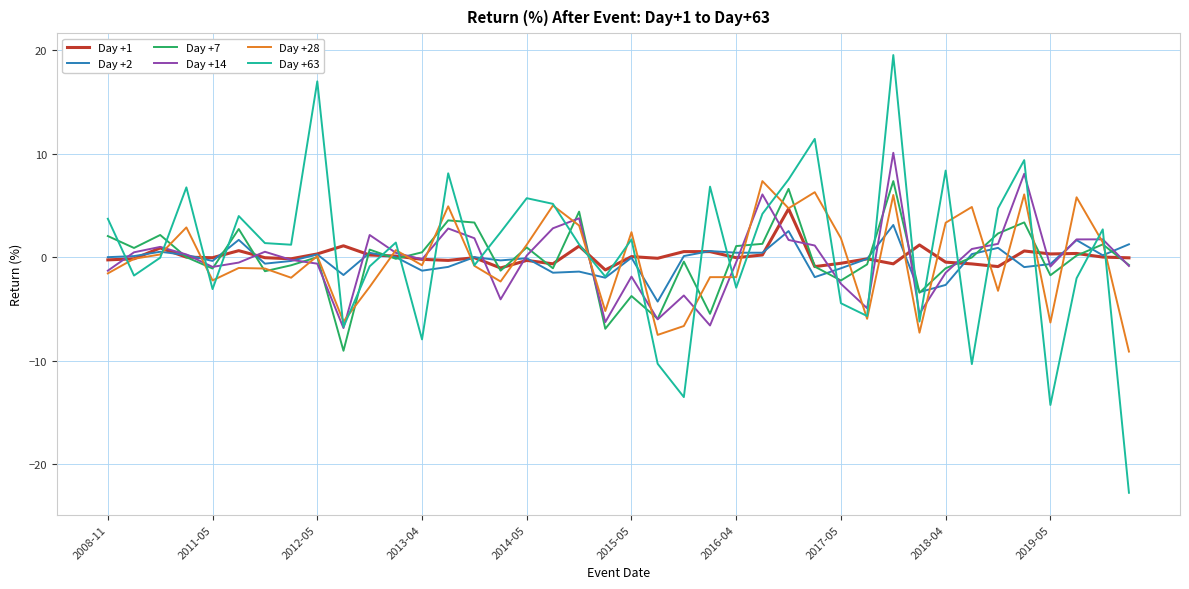

What is the smallest value displayed?

-22.7